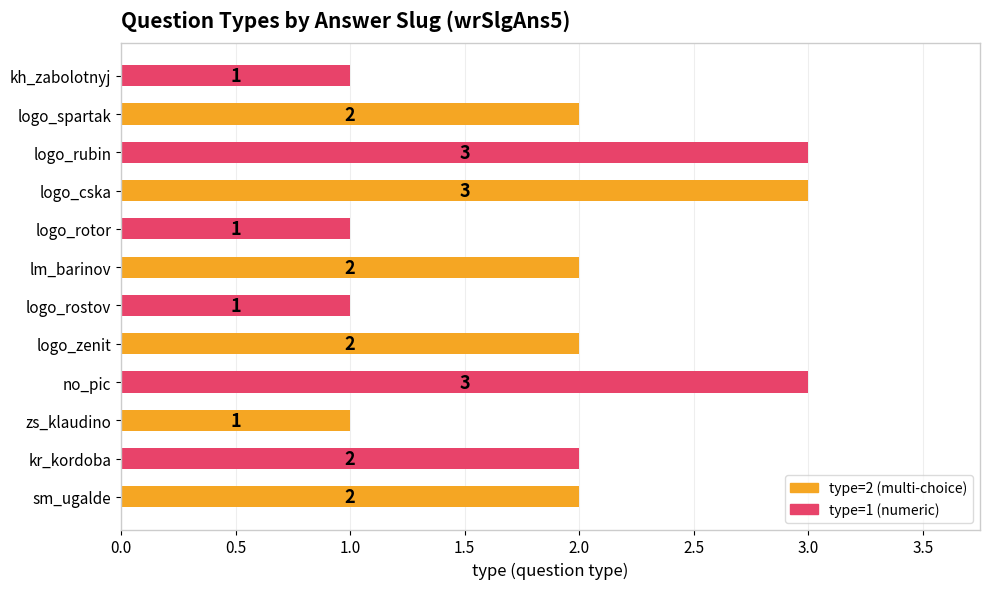

How many data points are less than 2?

4